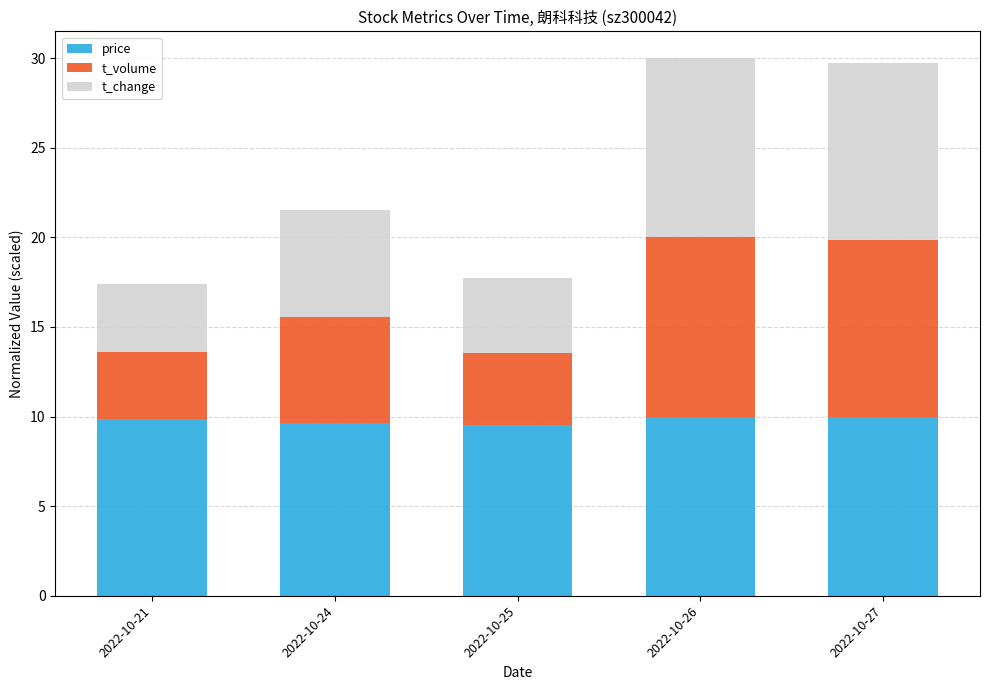

How many data points does each series have?

5